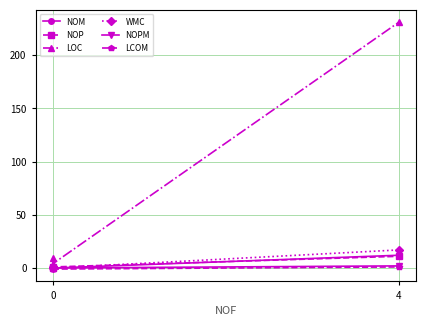

Rank the series at 0 from lowest to highest value.

LCOM, NOP, NOPM, NOM, WMC, LOC